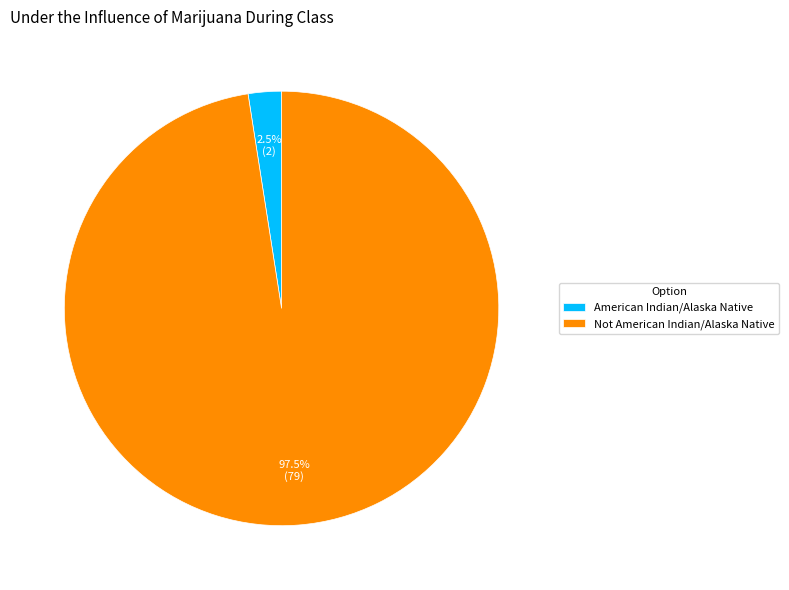

To the nearest percent, what is the difference between the largest and smallest slice percentages?

95%